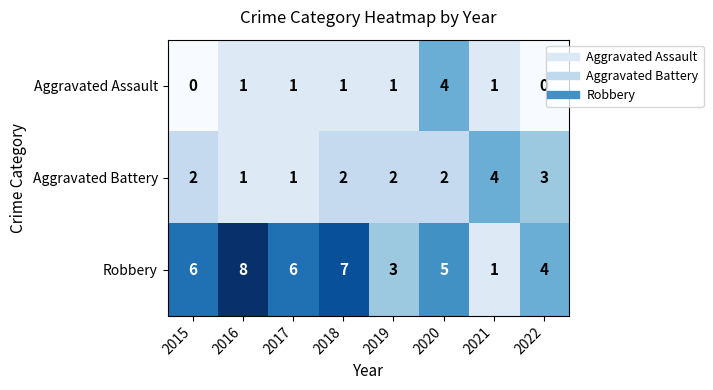

Rank the series by their average value, from lowest to highest.

Aggravated Assault, Aggravated Battery, Robbery